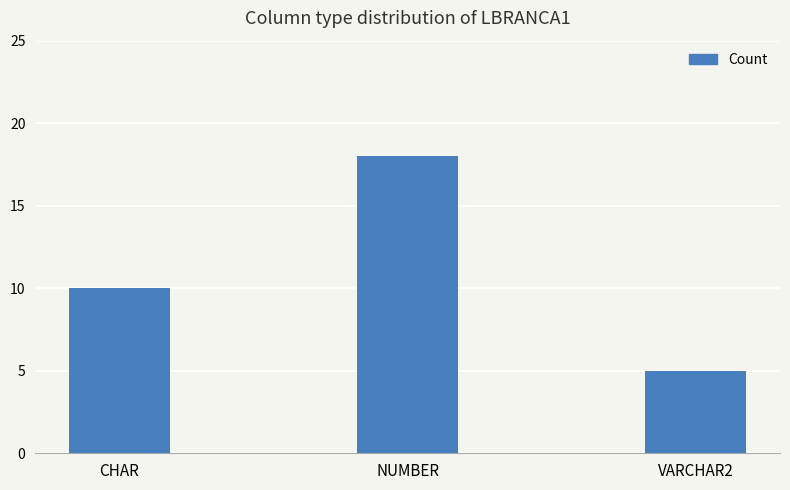

Reading right to left, what are all the values shown in this chart?

VARCHAR2=5	NUMBER=18	CHAR=10